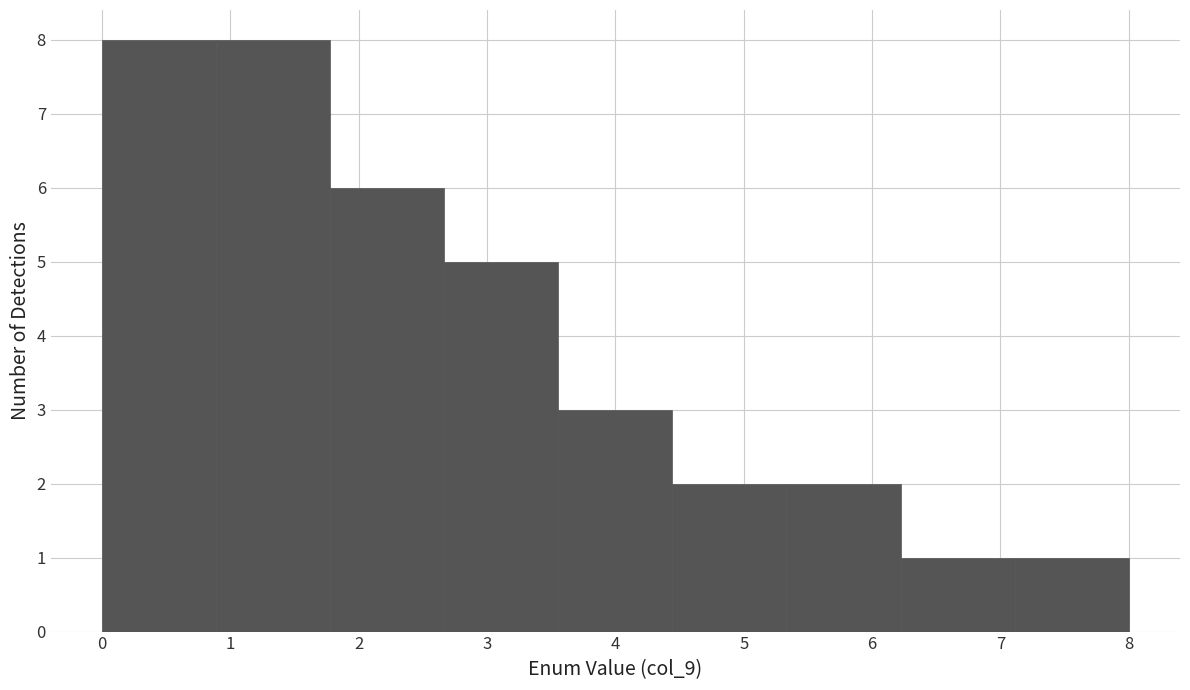

Reading left to right, transcribe this chart: for each bar, give the range it covers on the x-axis and its height. Neither the bar edges nor the heights are printed on the chart, so give them approximately, as read against the axes.

0.0 to 0.9: 8
0.9 to 1.8: 8
1.8 to 2.7: 6
2.7 to 3.6: 5
3.6 to 4.4: 3
4.4 to 5.3: 2
5.3 to 6.2: 2
6.2 to 7.1: 1
7.1 to 8.0: 1